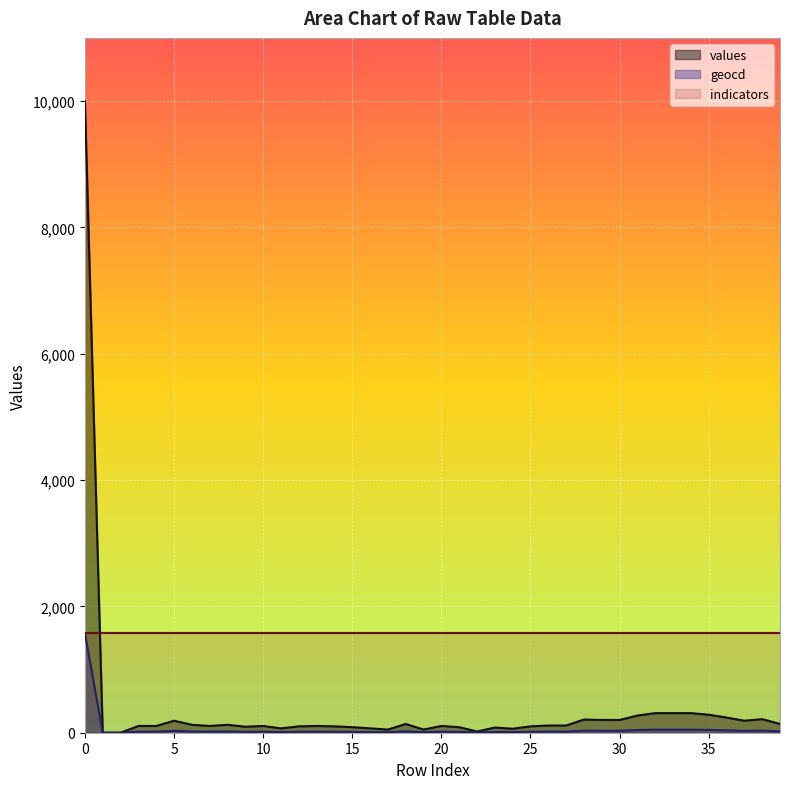

Which series has the widest spread of values?

values